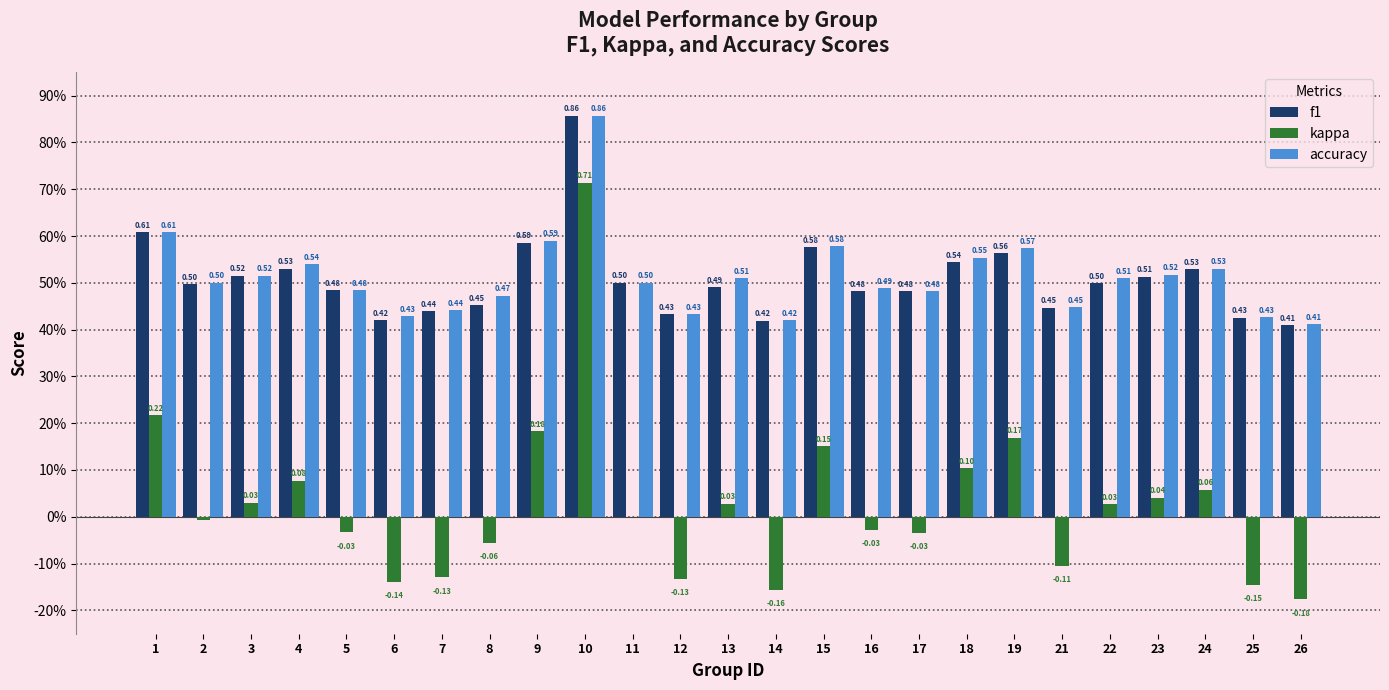

What are all the series names shown in the legend?

f1, kappa, accuracy